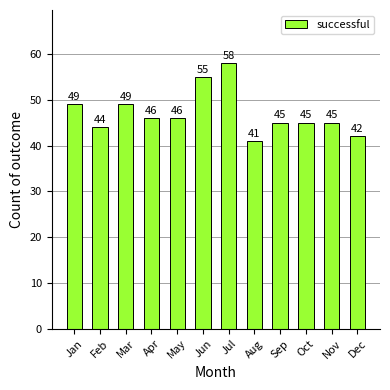

What is the ratio of the value at Nov to the value at Aug?

1.1